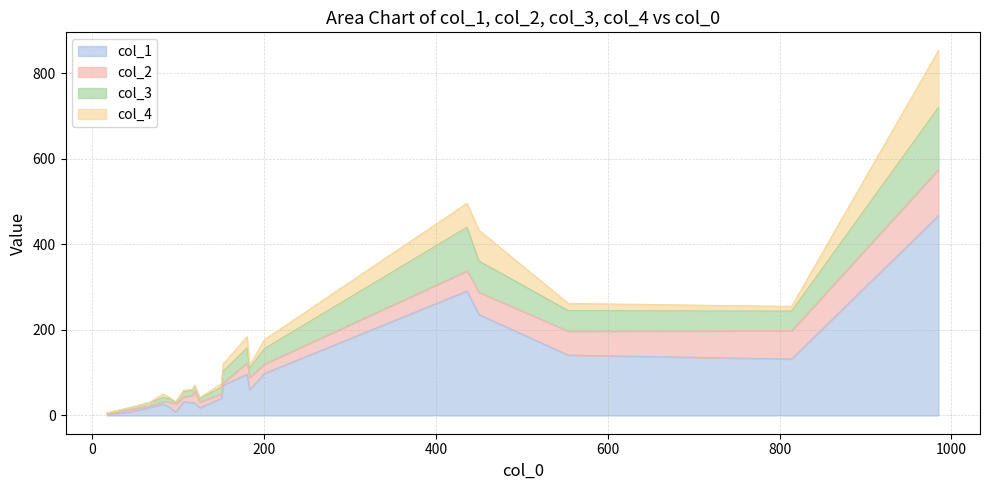

Reading left to right, transcribe all the data shown in this chart.

col_1: 436=291	90=19	97=8	180=96	450=236	66=18	150=40	106=32	116=30	554=141	183=60	119=29	82=27	200=98	985=467	17=2	43=8	814=132	125=18	152=71
col_2: 436=47	90=12	97=19	180=27	450=52	66=4	150=10	106=11	116=17	554=56	183=29	119=27	82=6	200=22	985=108	17=3	43=6	814=66	125=14	152=5
col_3: 436=102	90=8	97=3	180=35	450=73	66=8	150=16	106=13	116=12	554=48	183=21	119=13	82=9	200=36	985=145	17=1	43=4	814=46	125=8	152=27
col_4: 436=56	90=3	97=2	180=26	450=72	66=0	150=8	106=3	116=2	554=17	183=7	119=2	82=8	200=21	985=133	17=0	43=0	814=11	125=2	152=17